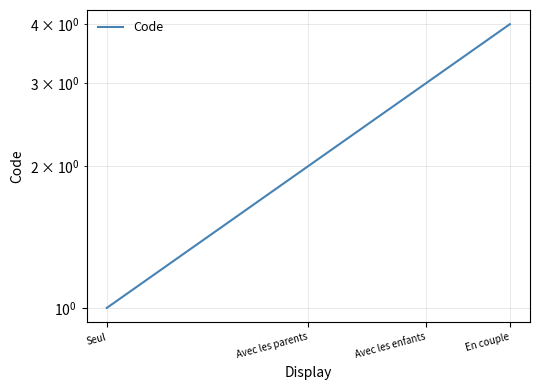

Is it true that the value at Avec les enfants is 1?

False